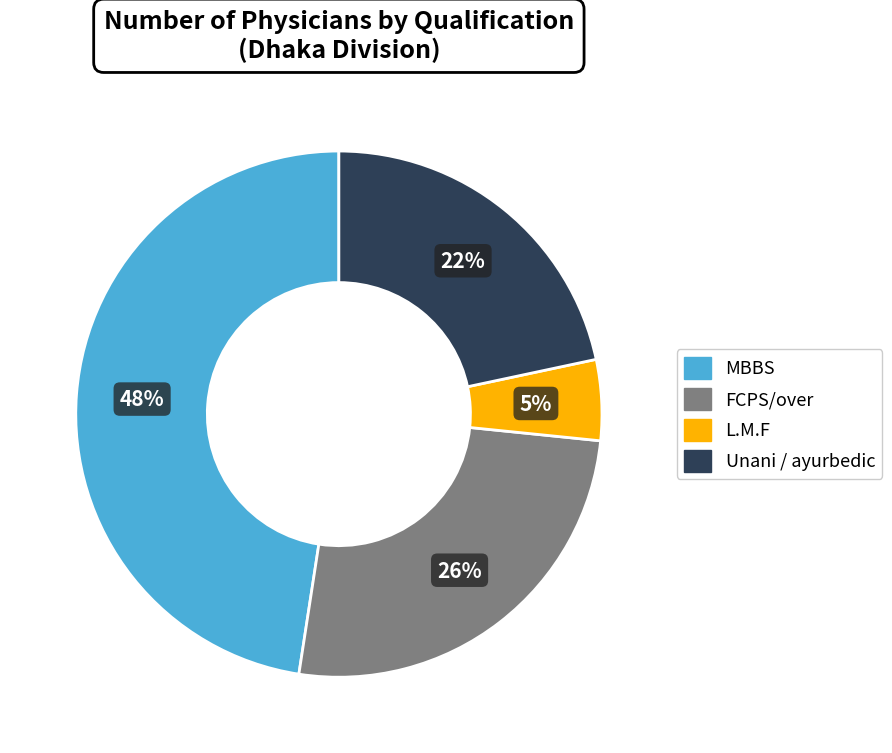

Between MBBS and FCPS/over, which is larger?

MBBS